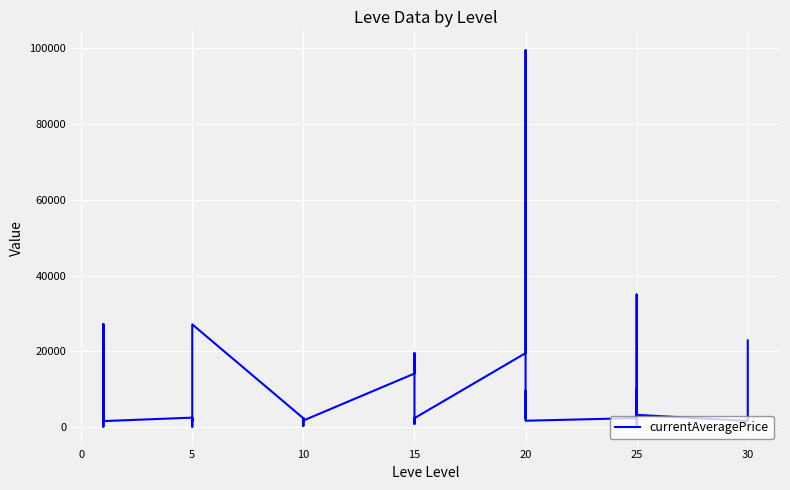

How many lines are shown in the chart?

1